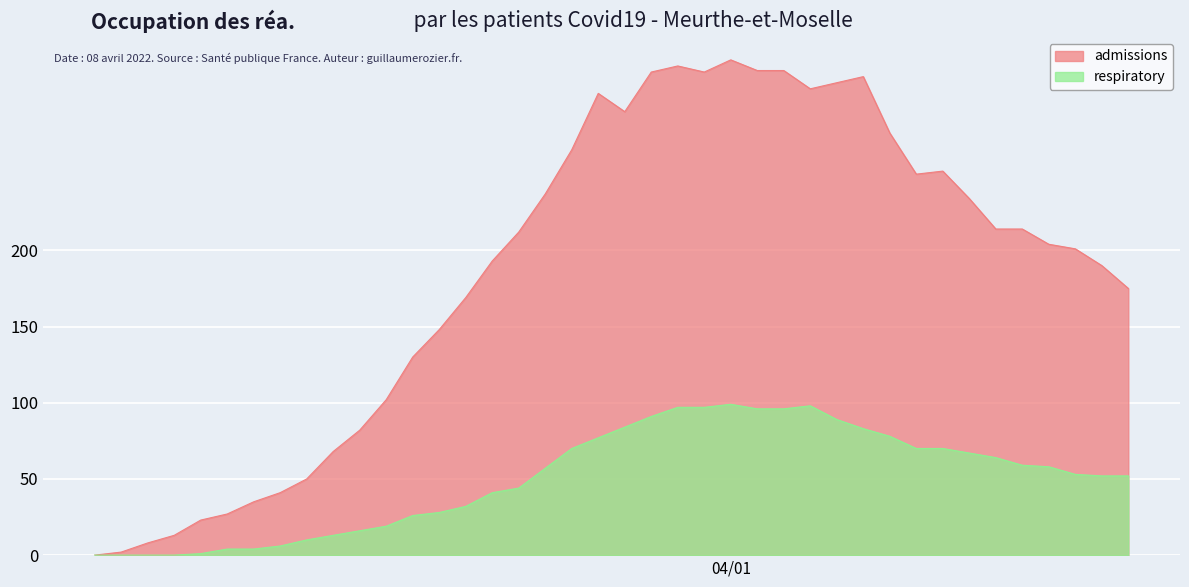

How many positive values does the respiratory series have?

36